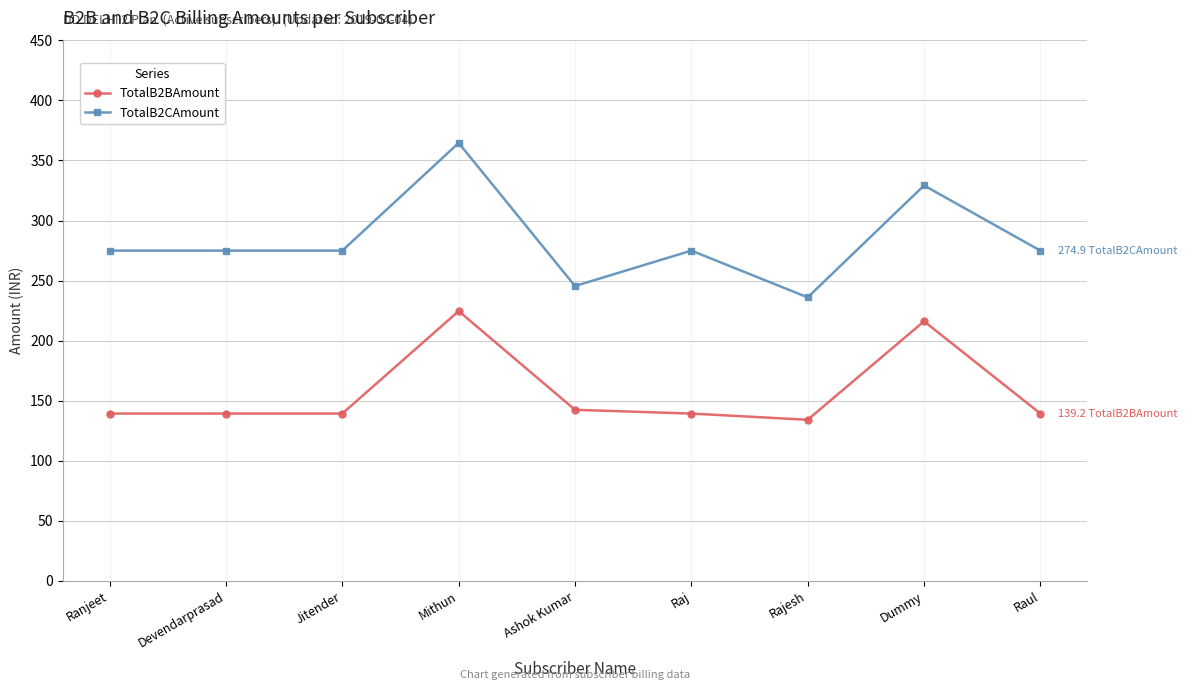

What is the value of the TotalB2CAmount point at the 7th from the left?

236.0